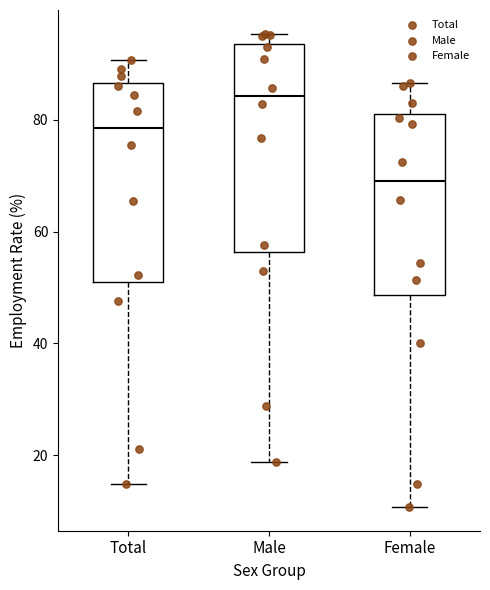

Reading left to right, read every box against the y-axis: the position of its median line, the range the box covers, and the ends of its whiskers. The values are not printed on the chart, so give them approximately, as read against the axis.

Total: median 78, box 52 to 86, whiskers 14 to 90
Male: median 84, box 56 to 94, whiskers 18 to 96
Female: median 70, box 48 to 82, whiskers 10 to 86